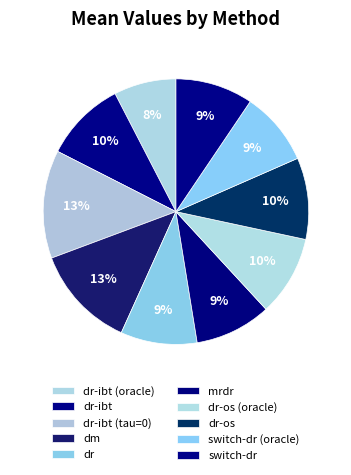

Is it true that dr-ibt (oracle) is 8% of the pie?

True